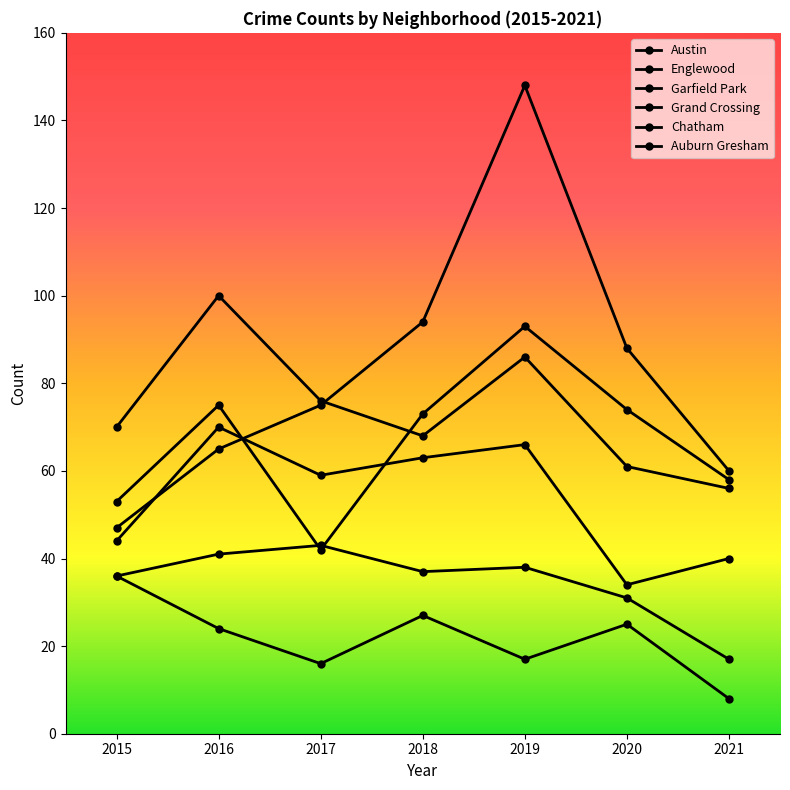

Is this an area chart (filled region under the line)?

No